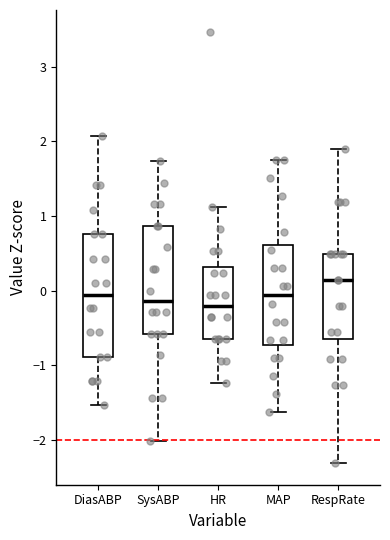

Which box has the highest median line?

RespRate